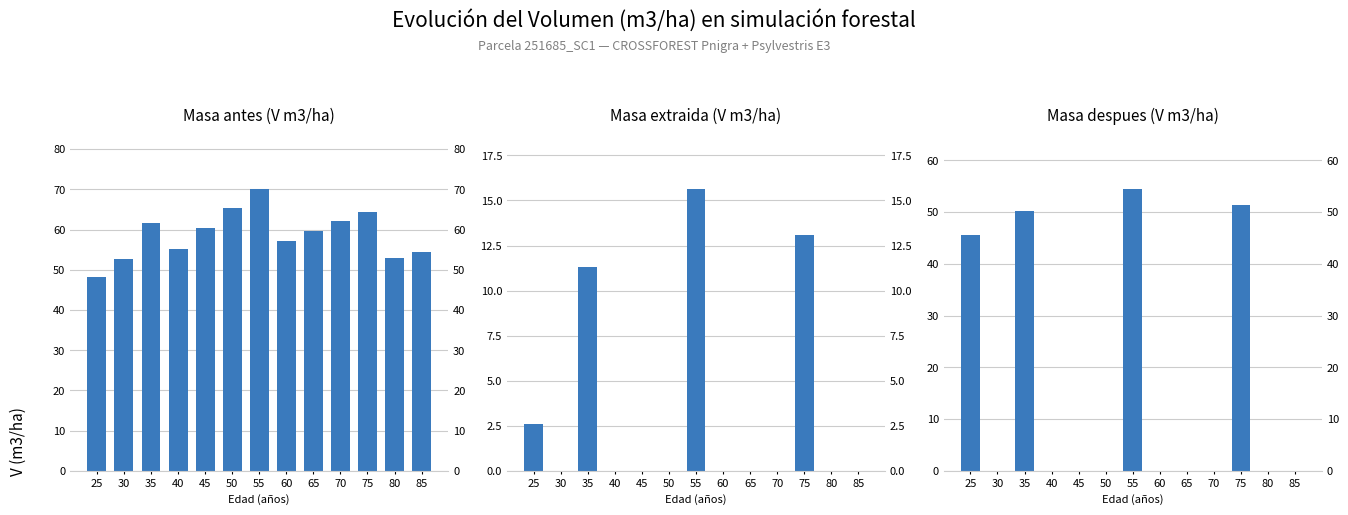

Rank the categories by Masa extraida (V m3/ha) value from highest to lowest.

55, 75, 35, 25, 30, 40, 45, 50, 60, 65, 70, 80, 85